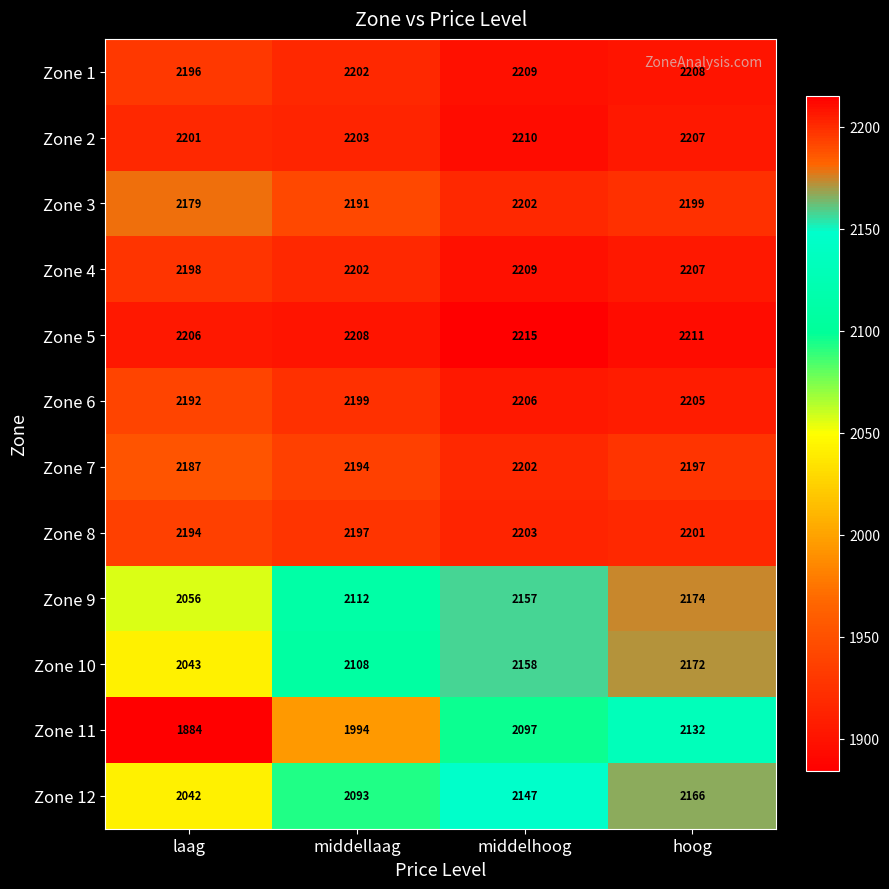

True or false: Zone 3 has a value of 2202 at middelhoog.

True